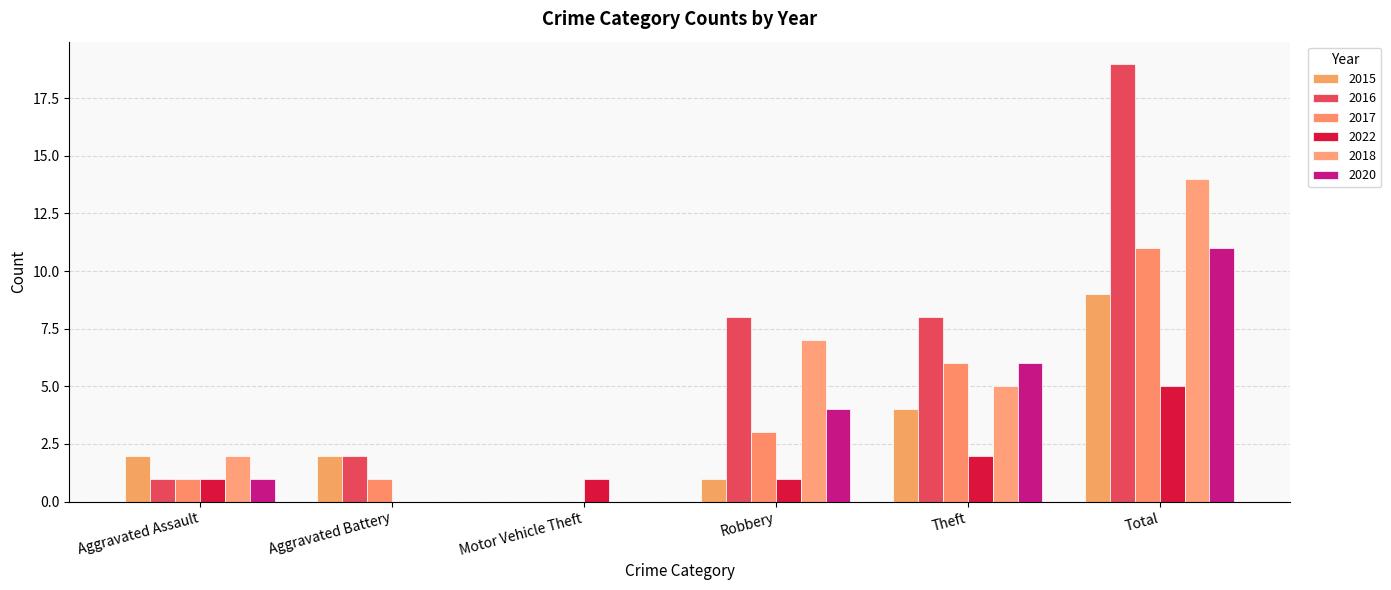

Is the value of 2020 at Motor Vehicle Theft greater than the value of 2015 at Motor Vehicle Theft?

No